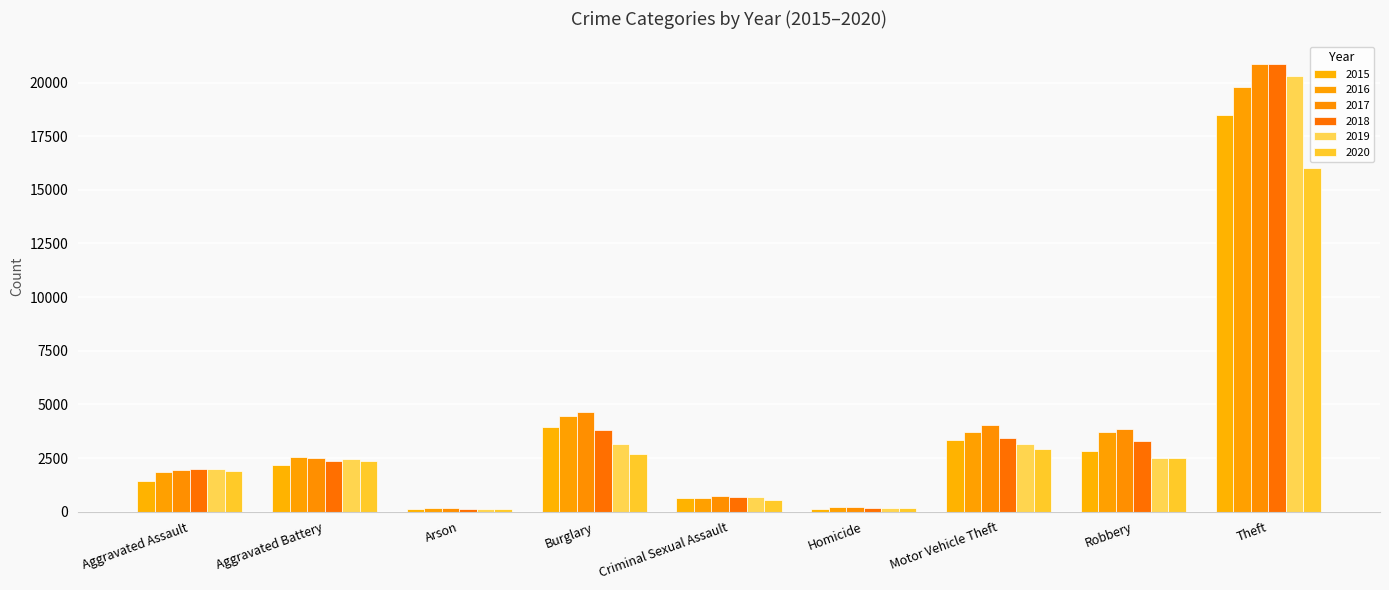

Read the 2017 value at Arson.

165